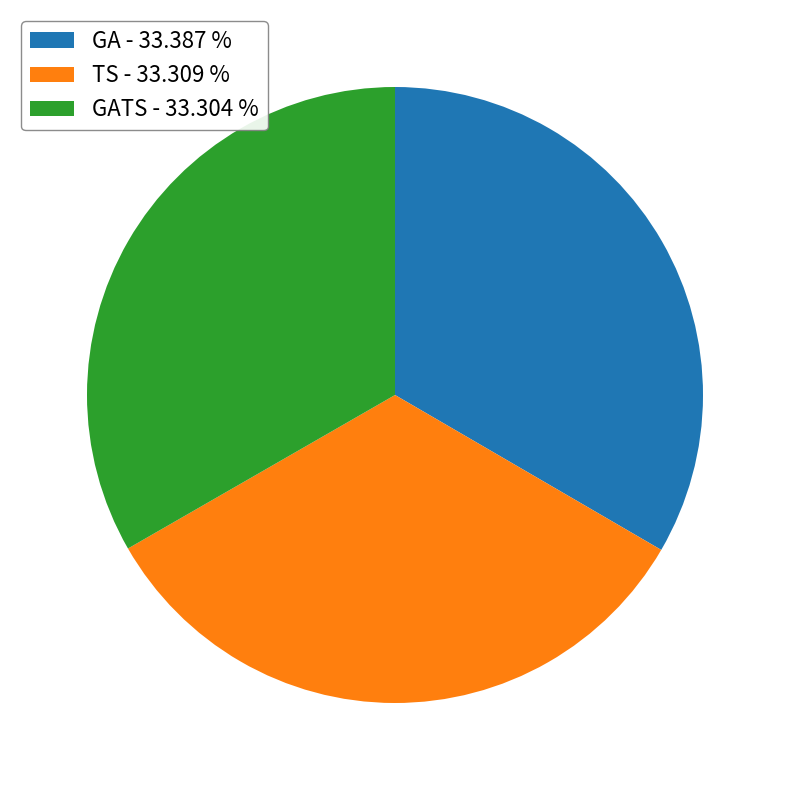

Is the sum of GA - 33.387 % and TS - 33.309 % greater than half?

Yes